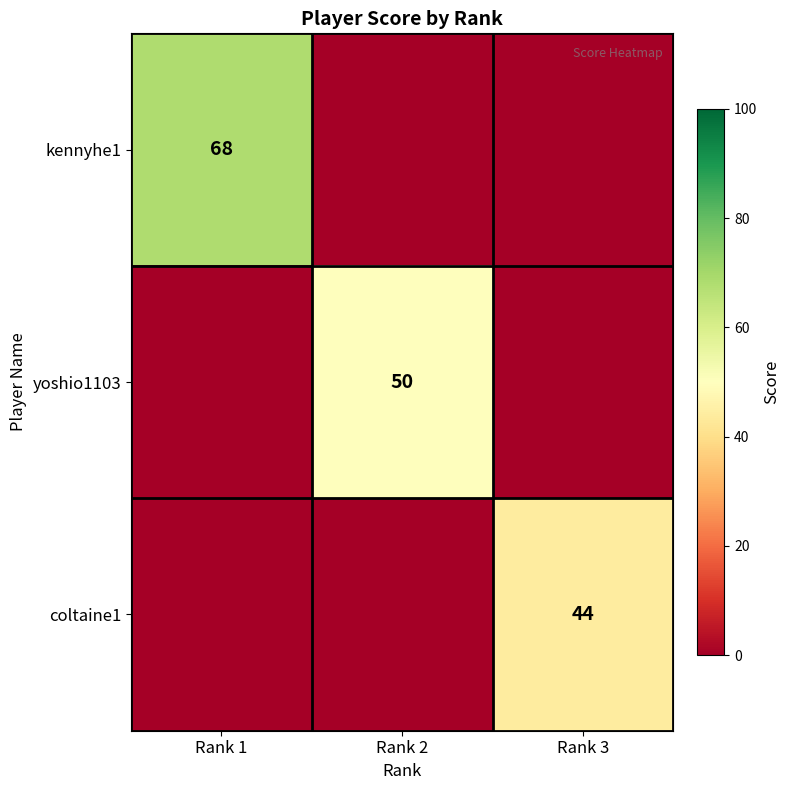

The kennyhe1 series shows 91 at Rank 1. True or false?

False